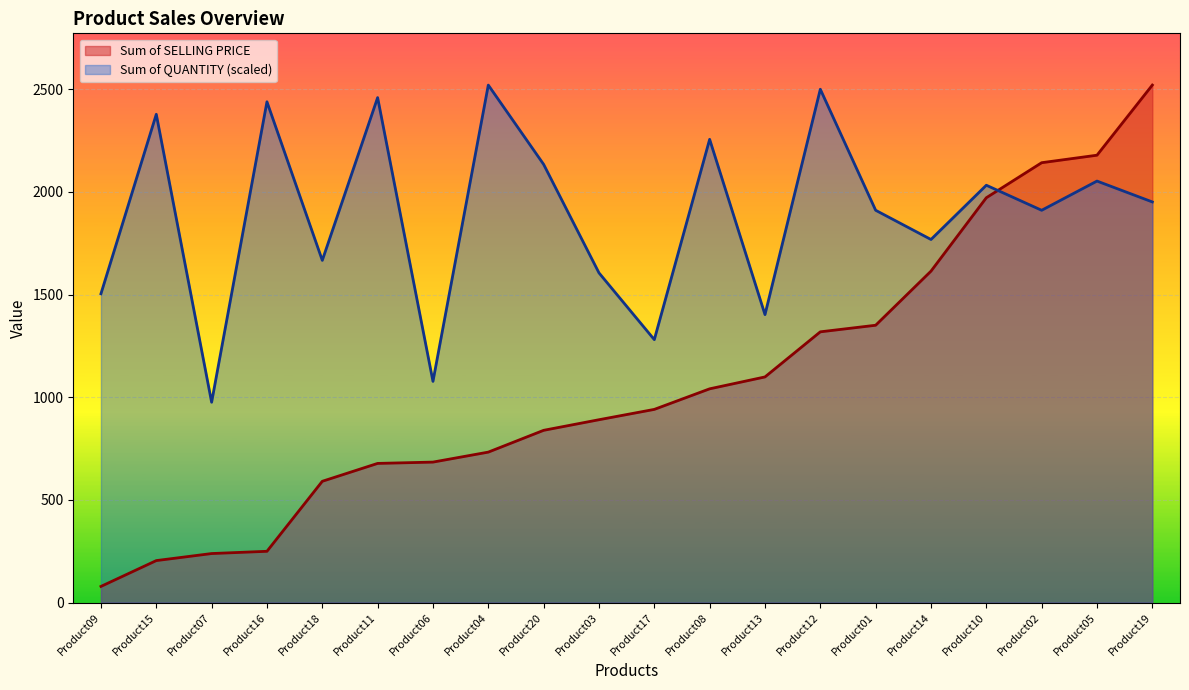

At Product03, list the series in order from largest to smallest.

Sum of QUANTITY (scaled), Sum of SELLING PRICE